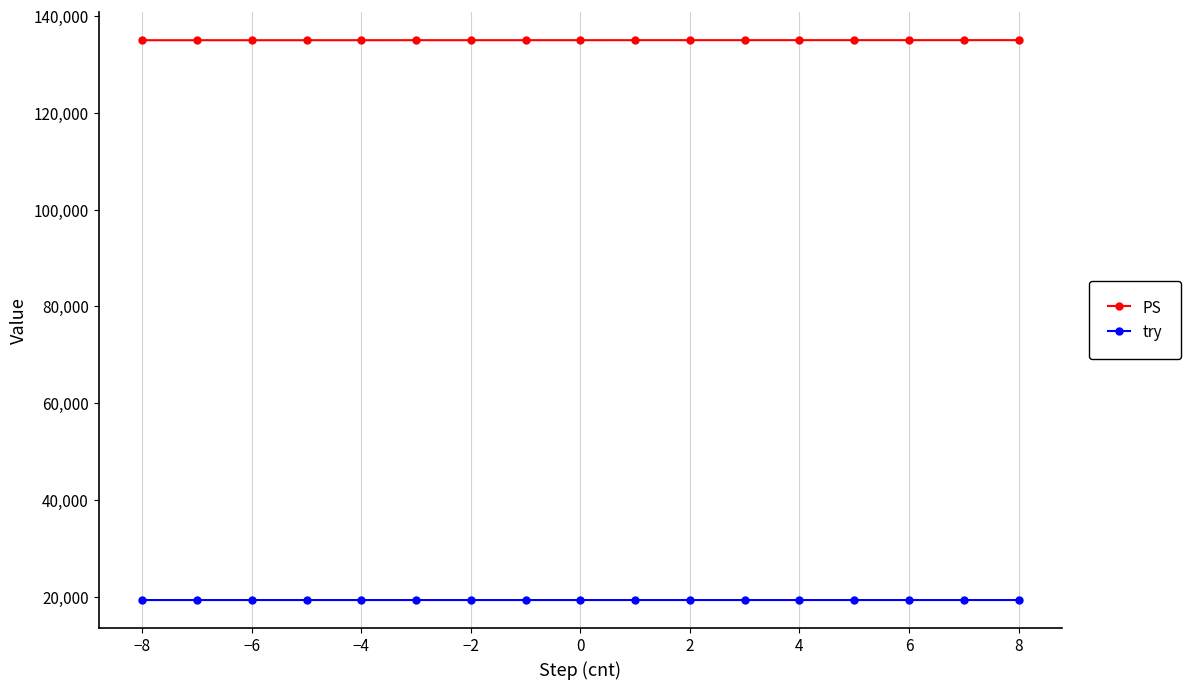

What is the highest value of the try series?

19286